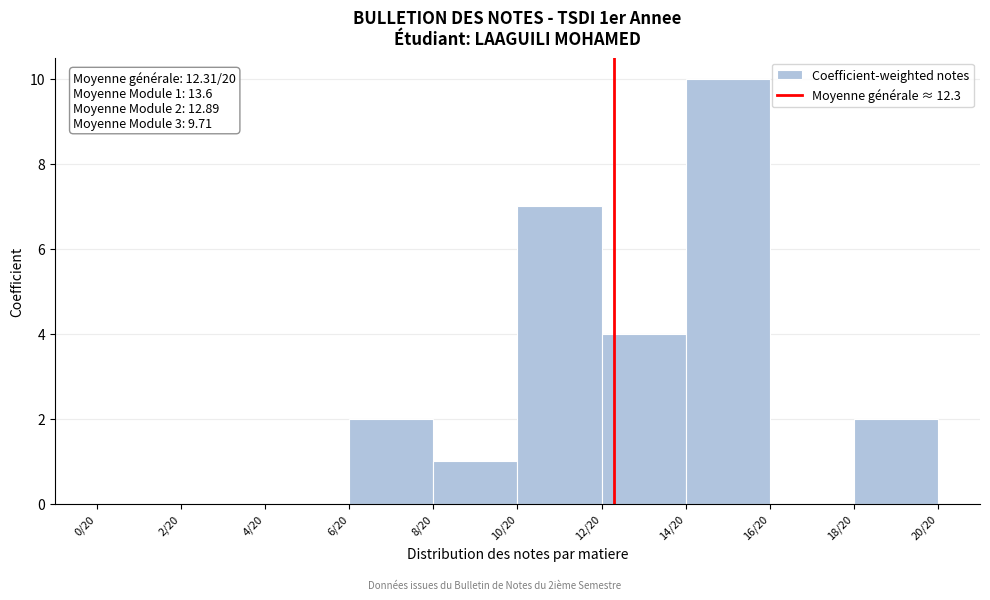

Reading left to right, what are all the values shown in this chart?

0/20=0	2/20=0	4/20=0	6/20=2	8/20=1	10/20=7	12/20=4	14/20=10	16/20=0	18/20=2